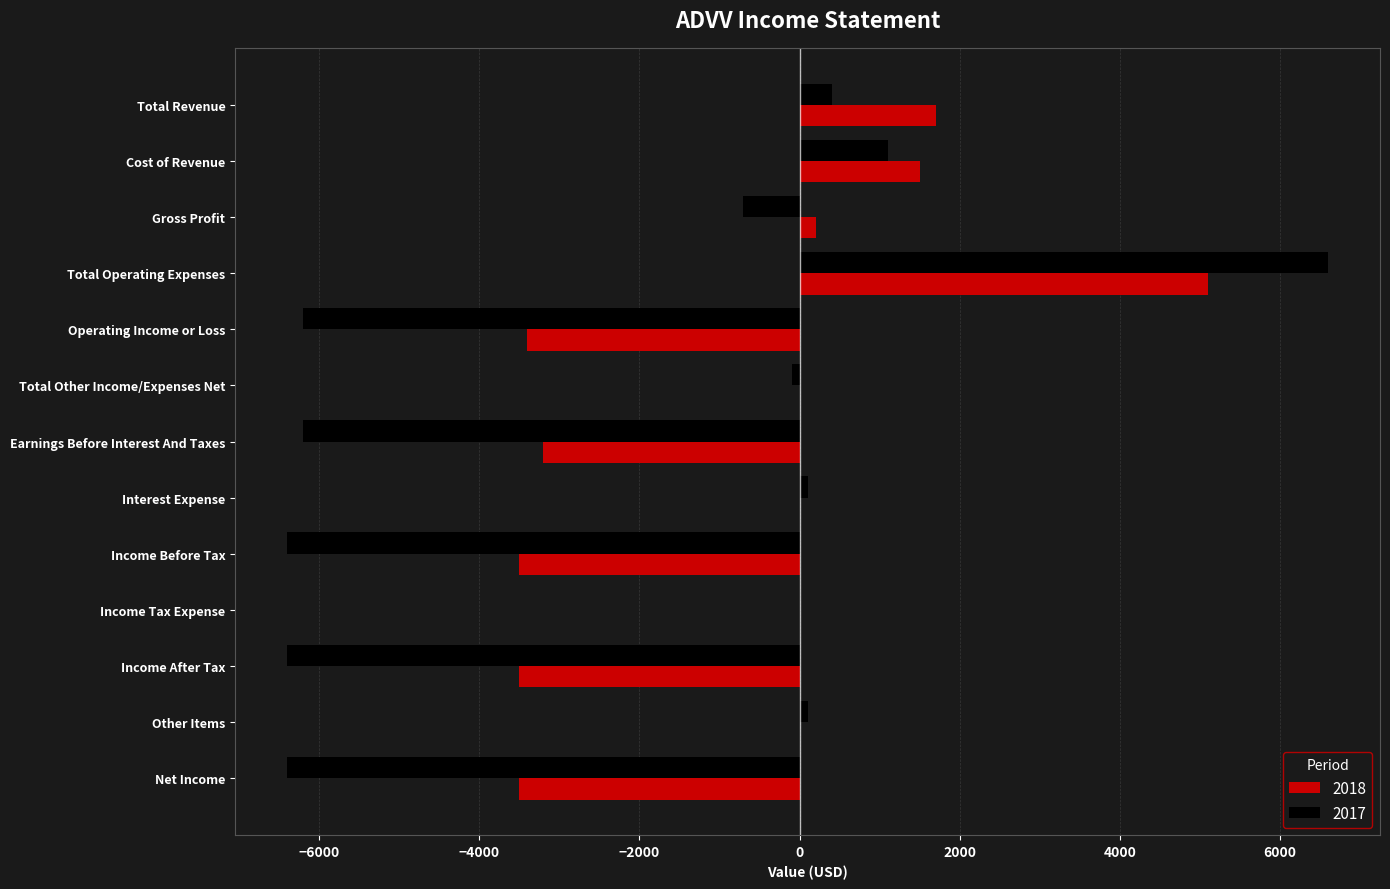

What is the sum of all 2018 values?

-8600